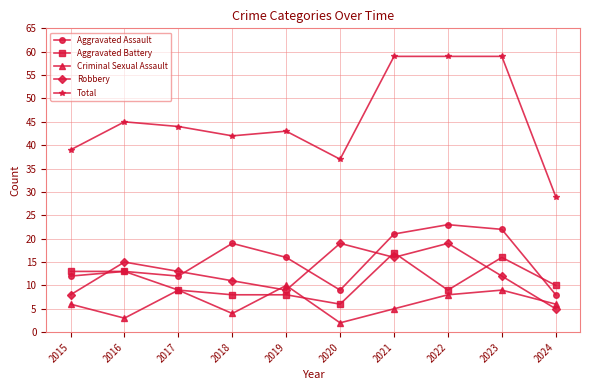

How many values in the Aggravated Battery series are below 10?

5